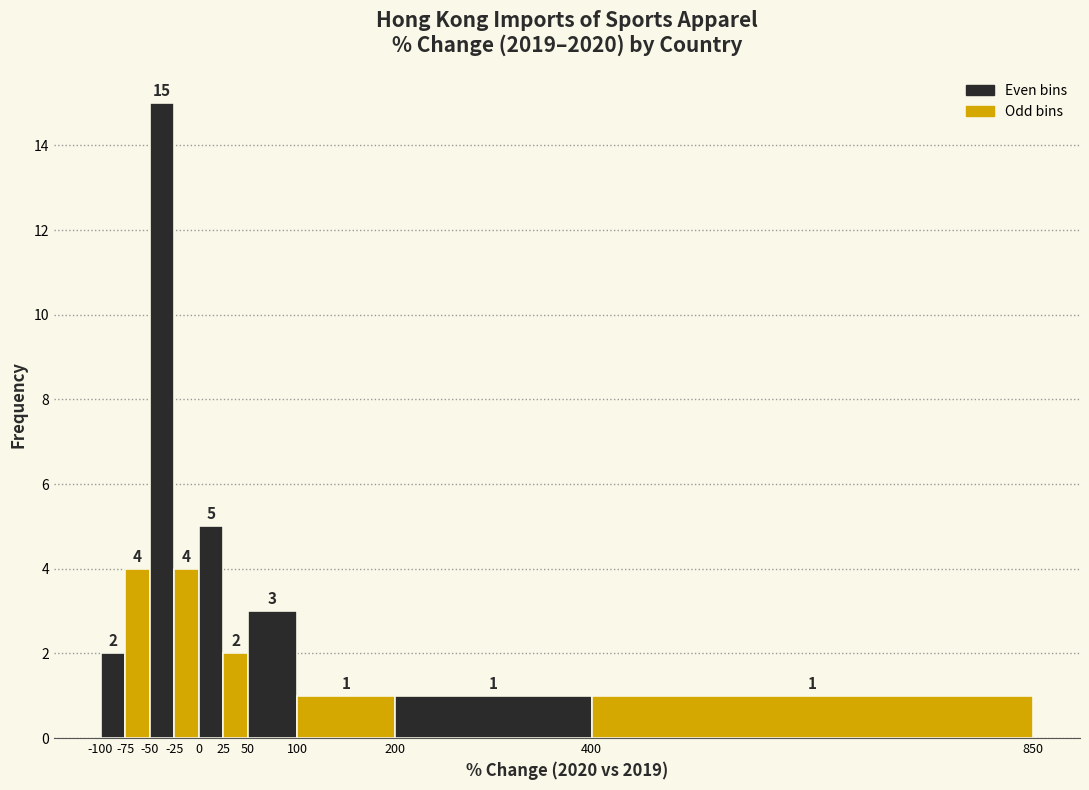

Reading left to right, transcribe this chart: for each bar, give the range it covers on the x-axis and its height.

-100 to -75: 2
-75 to -50: 4
-50 to -25: 15
-25 to 0: 4
0 to 25: 5
25 to 50: 2
50 to 100: 3
100 to 200: 1
200 to 400: 1
400 to 850: 1